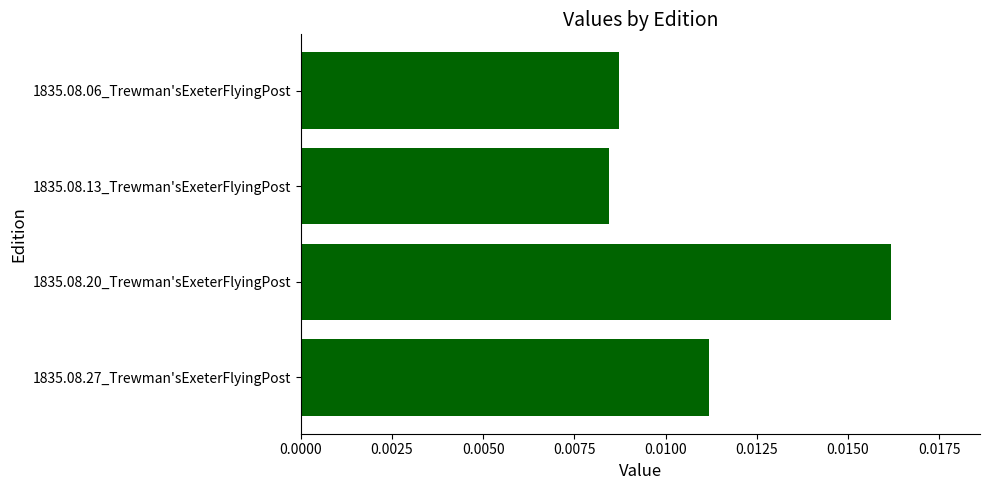

At which category does the chart reach its minimum across all series?

1835.08.13_Trewman'sExeterFlyingPost